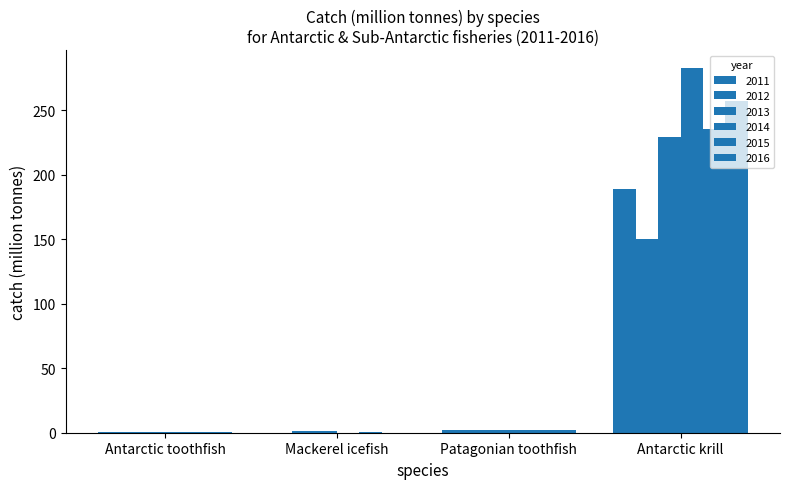

How many data points does each series have?

4